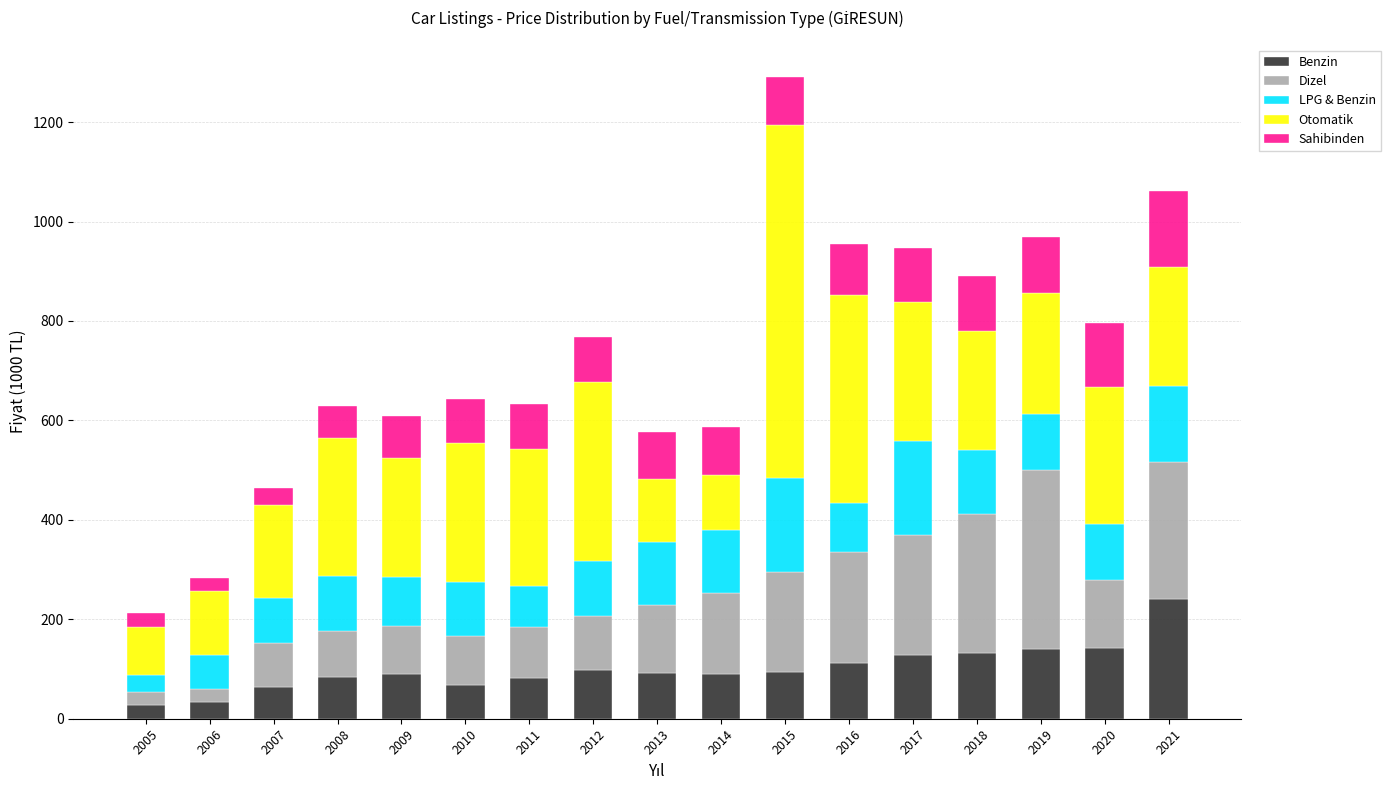

At which category is the sum across all series the highest?

2015